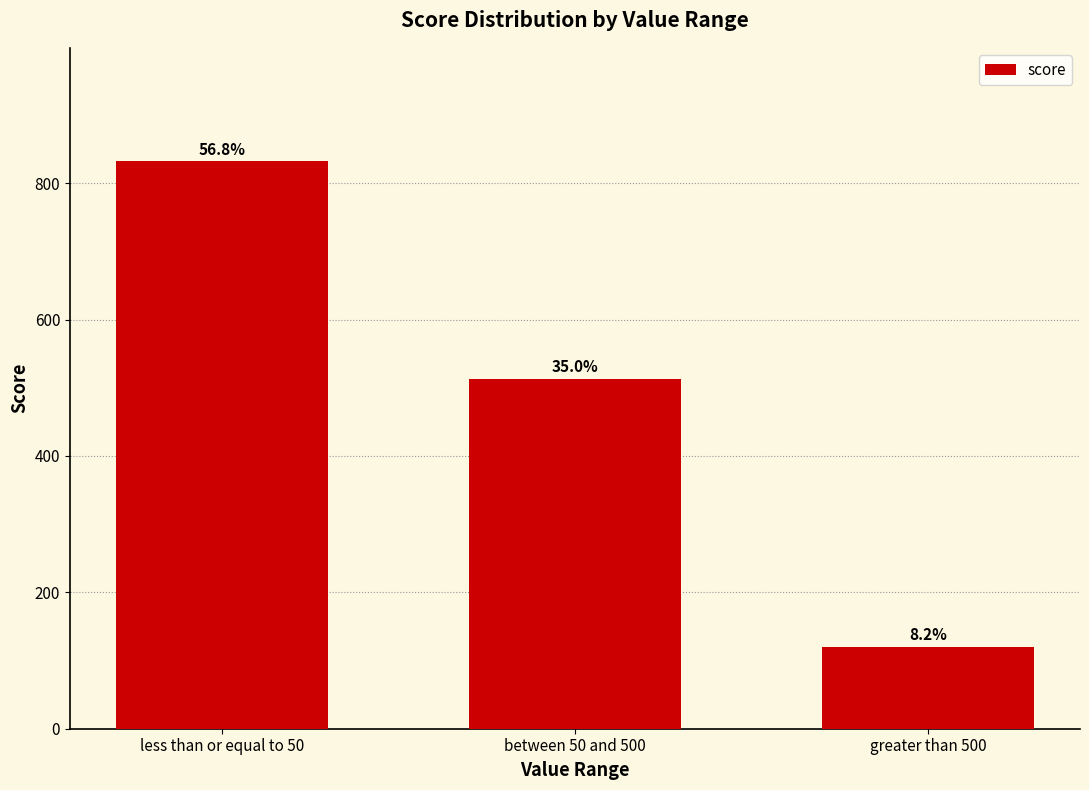

List the labels in order of value, largest first.

less than or equal to 50, between 50 and 500, greater than 500